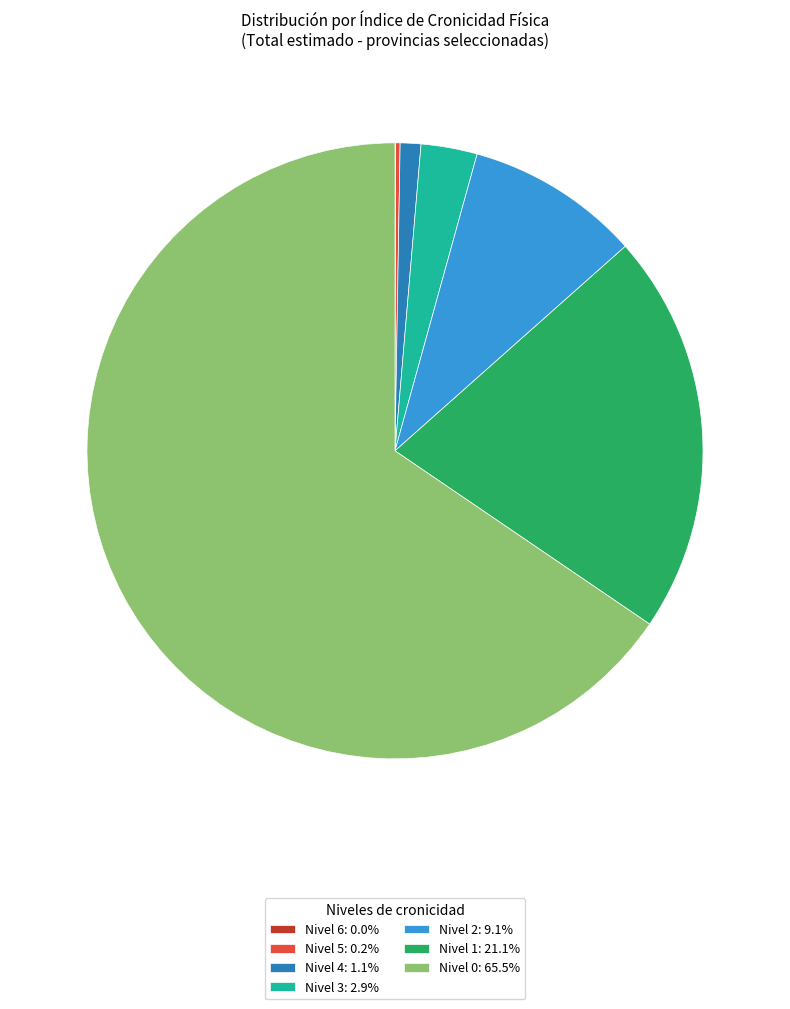

Do Nivel 2: 9.1% and Nivel 1: 21.1% together represent more than half of the pie?

No